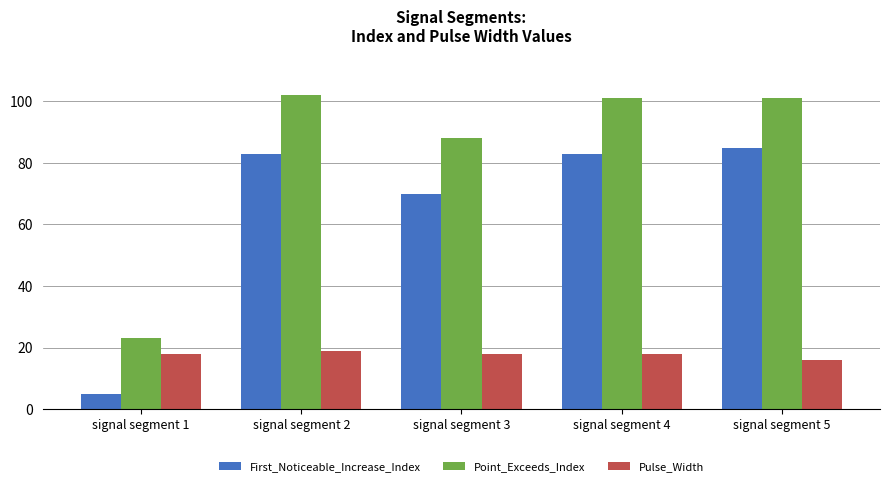

The value of Point_Exceeds_Index at signal segment 4 is 44. True or false?

False